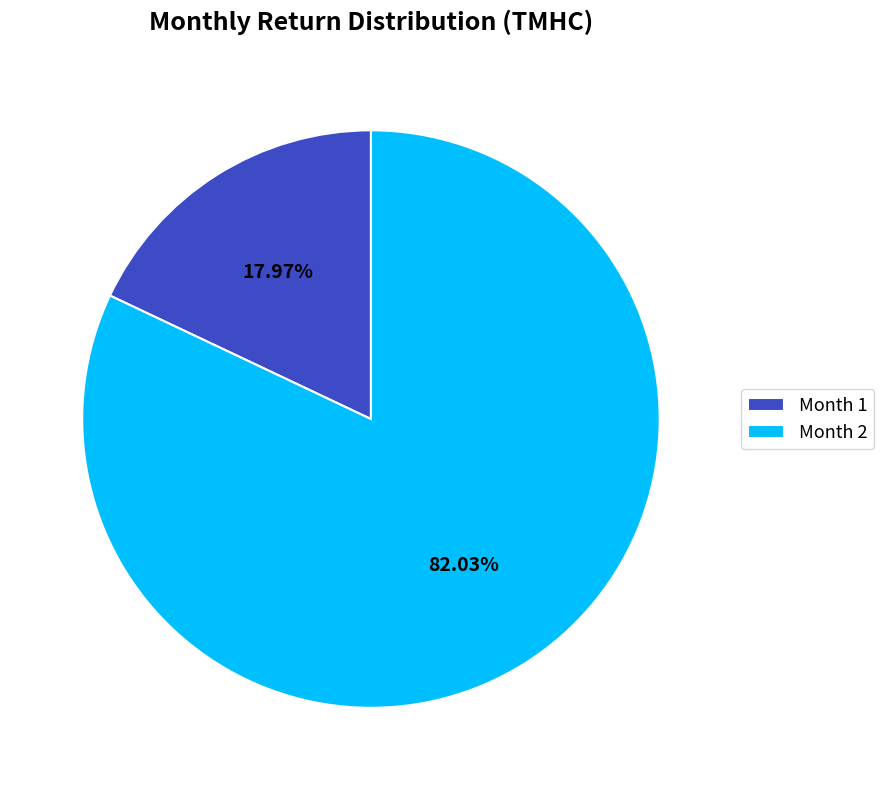

To the nearest percent, what is the difference between the largest and smallest slice percentages?

64%